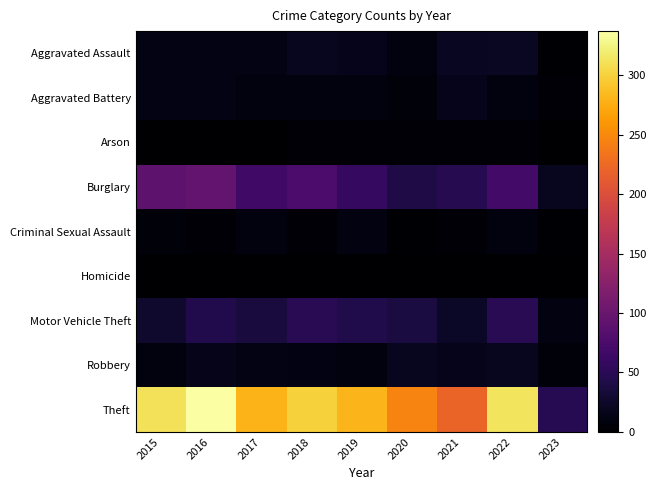

At which category is the sum across all series the highest?

2016